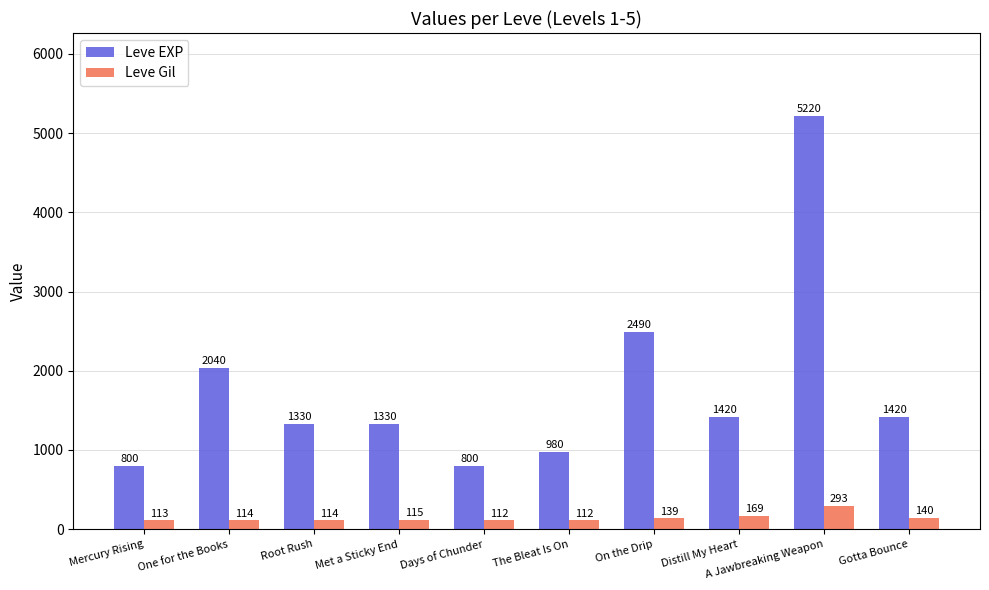

Read the Leve EXP value at On the Drip.

2490